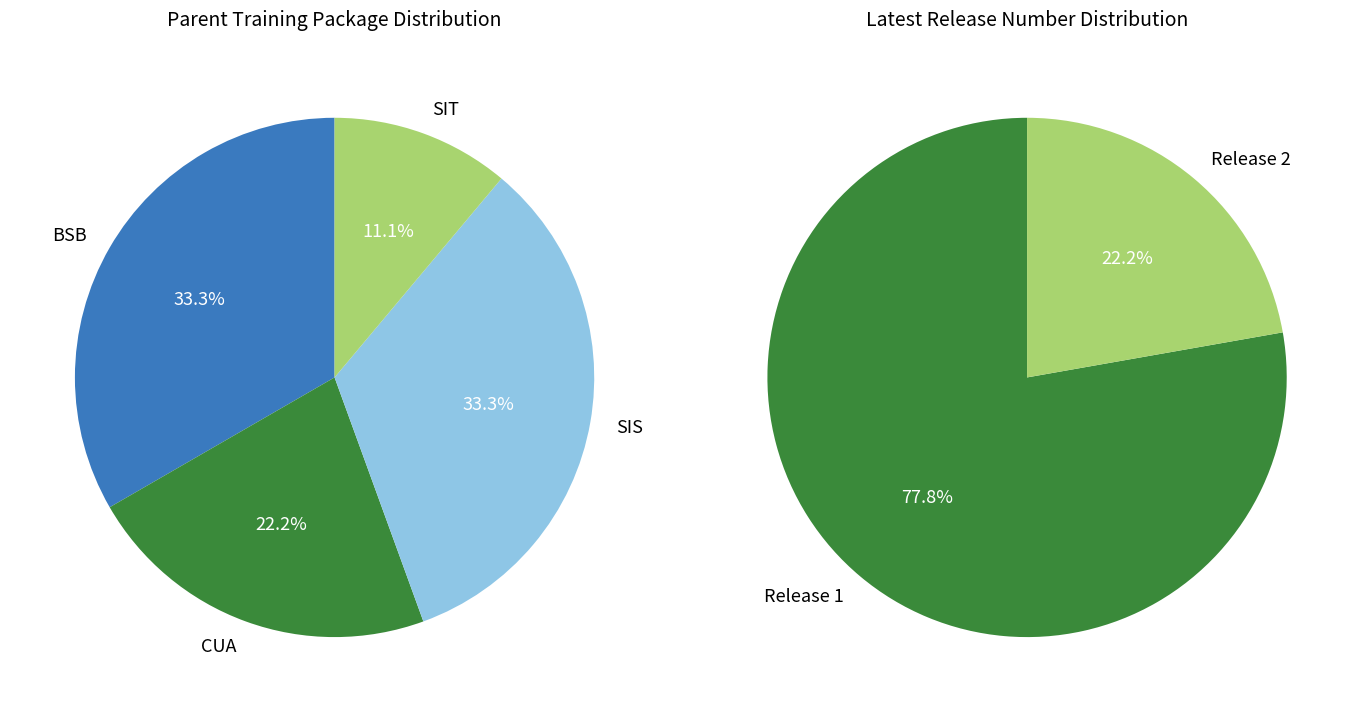

Is it true that CUASS00071 is 12% of the pie?

False